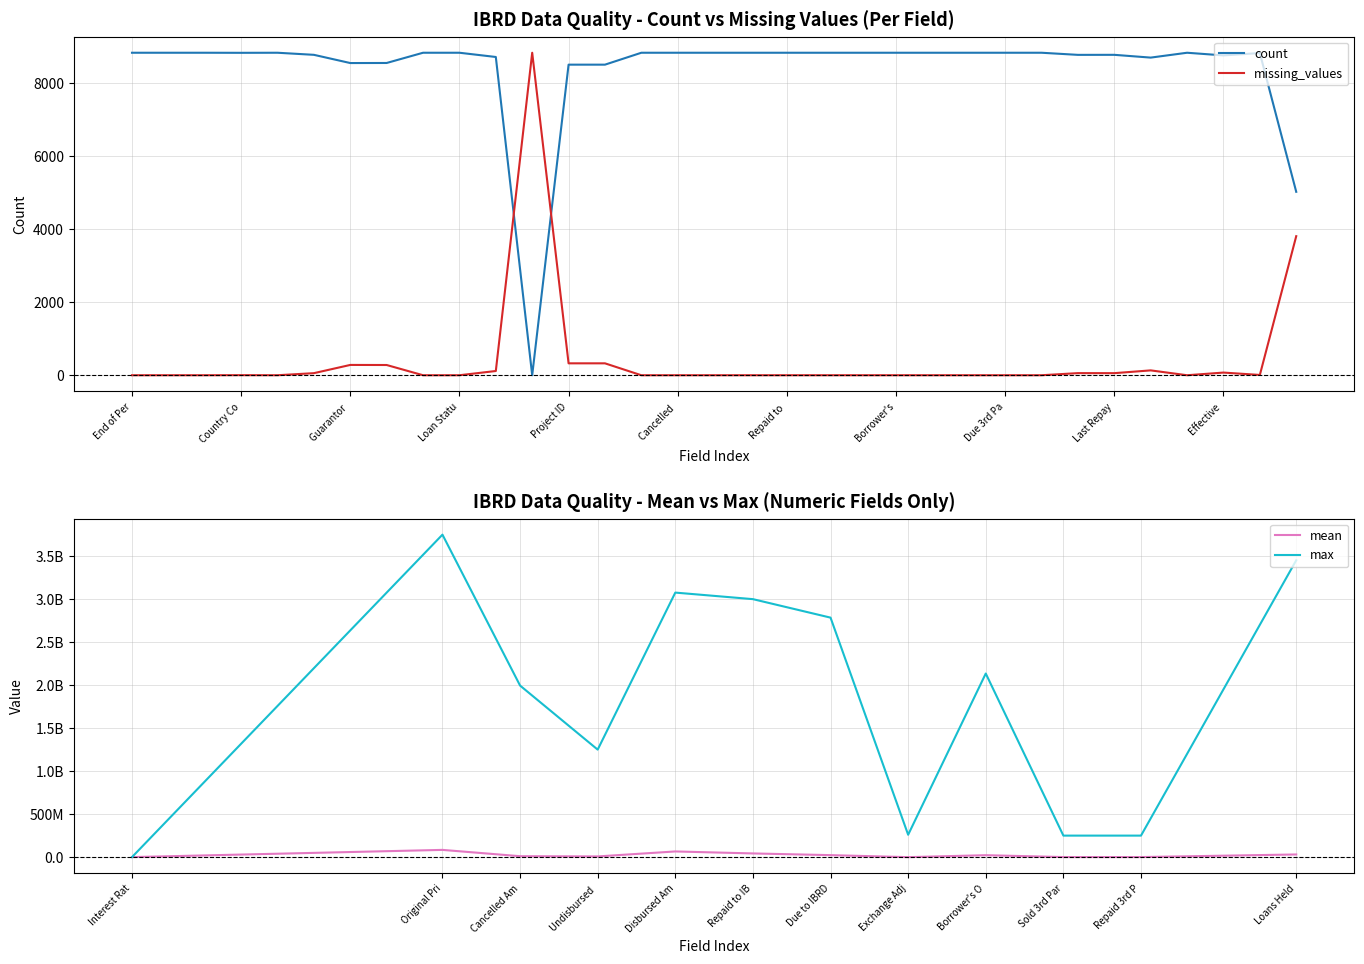

What is the maximum value shown in the chart?

8824